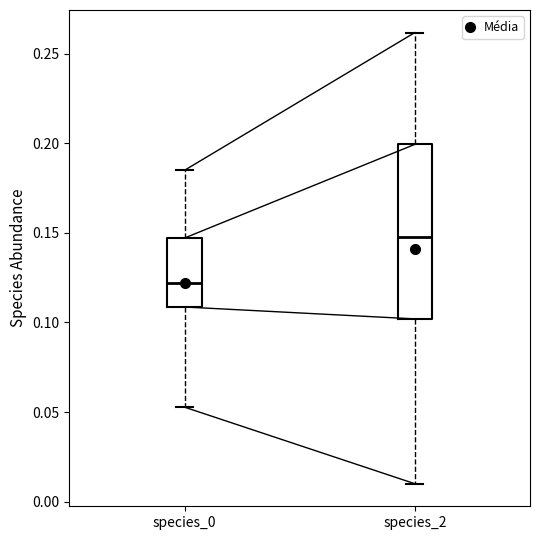

Reading left to right, transcribe this box plot: for each box, give where its median line is, the range the box spans, and where its two whiskers end, as read against the y-axis. The values are not printed on the chart, so give them approximately, as read against the axis.

species_0: median 0.120, box 0.110 to 0.145, whiskers 0.055 to 0.185
species_2: median 0.150, box 0.100 to 0.200, whiskers 0.010 to 0.260